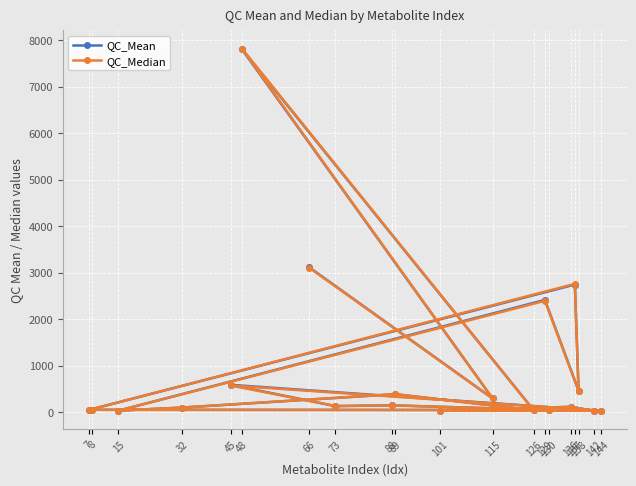

Which series has the largest total across all categories?

QC_Mean